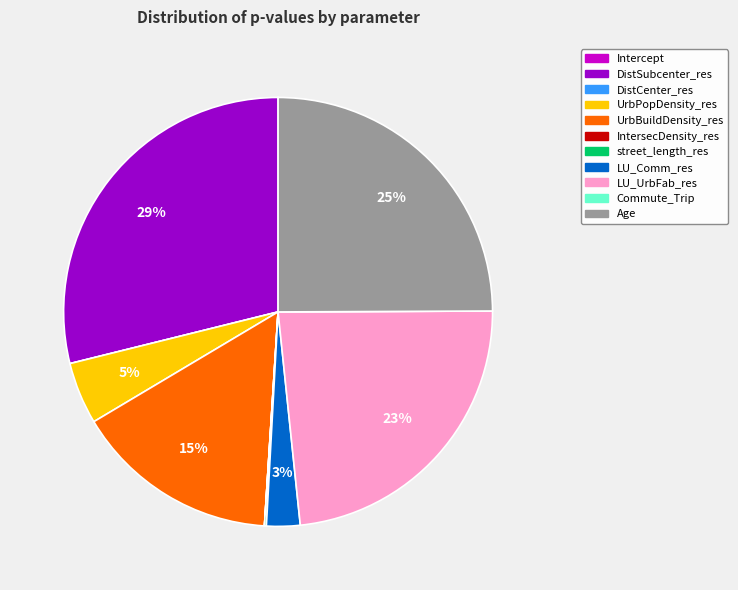

To the nearest percent, what is the difference between the largest and smallest slice percentages?

29%